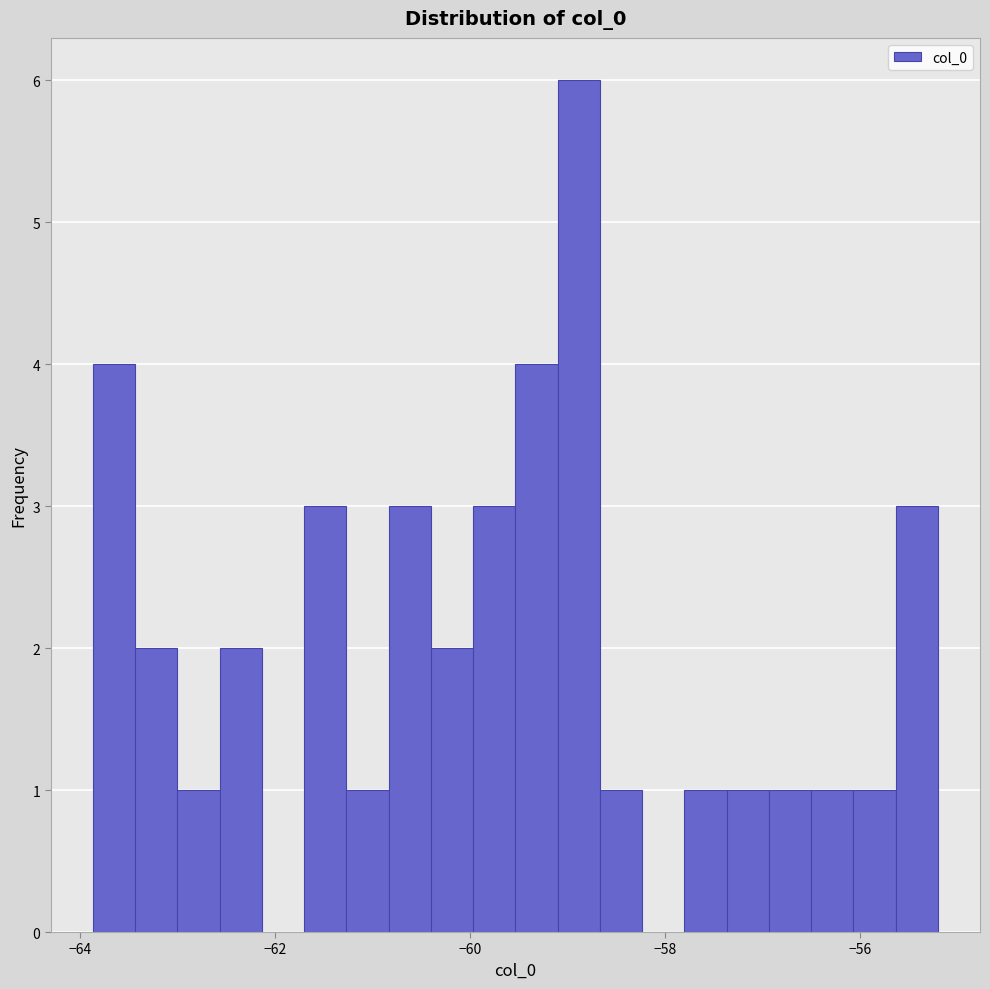

Read against the x-axis, roughly where is the centre of the tallest bar?

-58.8